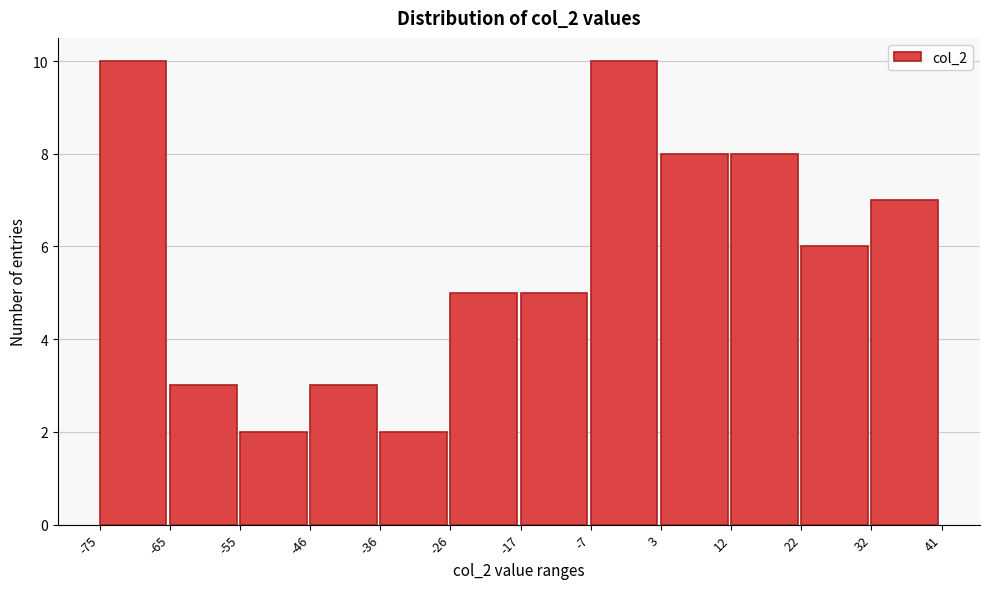

How tall is the bar that spans -26 to -17 on the x-axis? The values are not printed on the chart, so give them approximately, as read against the axis.

5